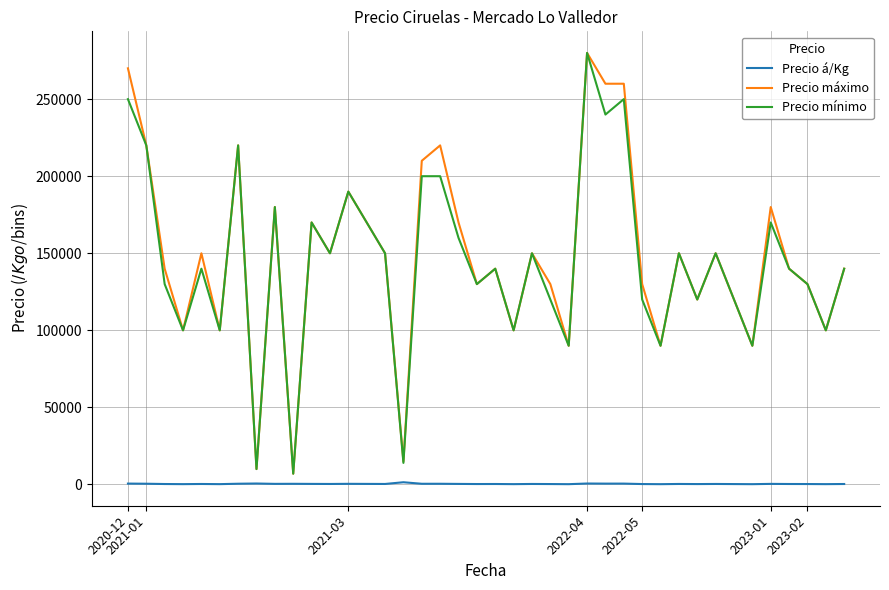

True or false: Precio á/Kg and Precio mínimo intersect in this chart.

False